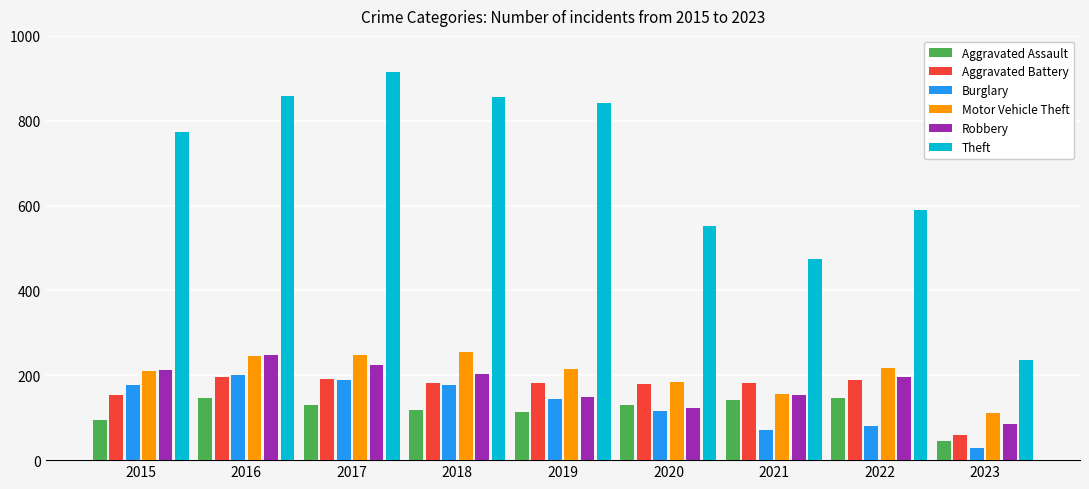

At how many categories does at least one series exceed 661?

5